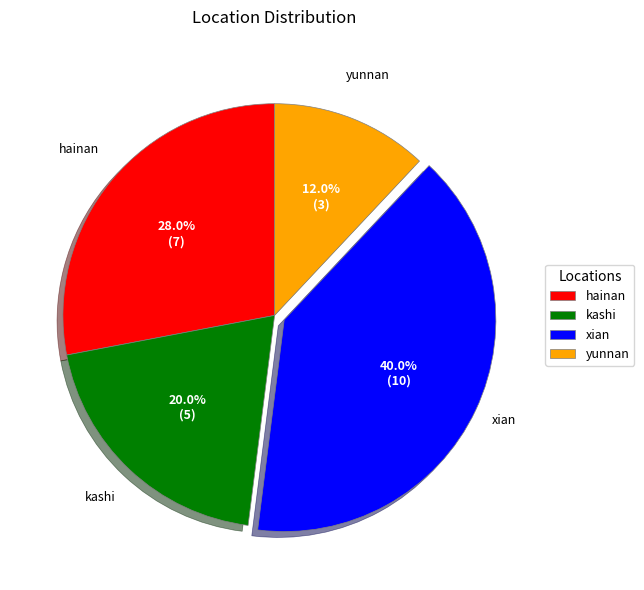

Is it true that hainan is 38% of the pie?

False